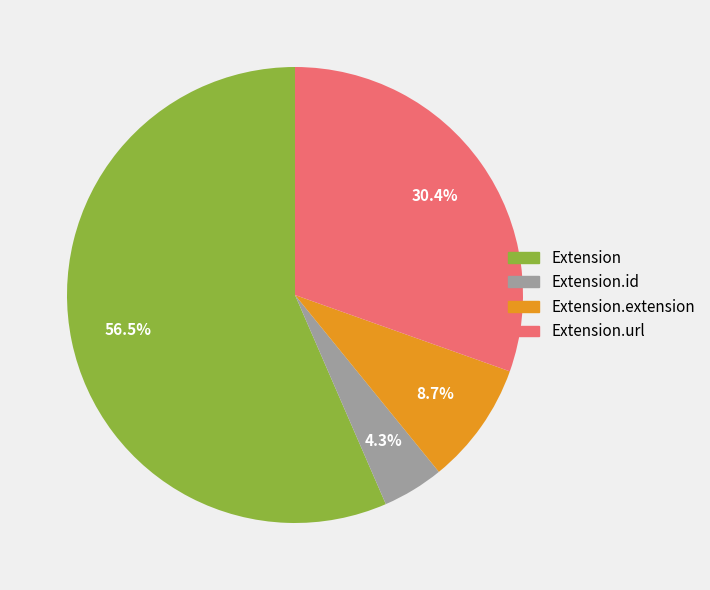

Does any single category account for the majority?

Yes